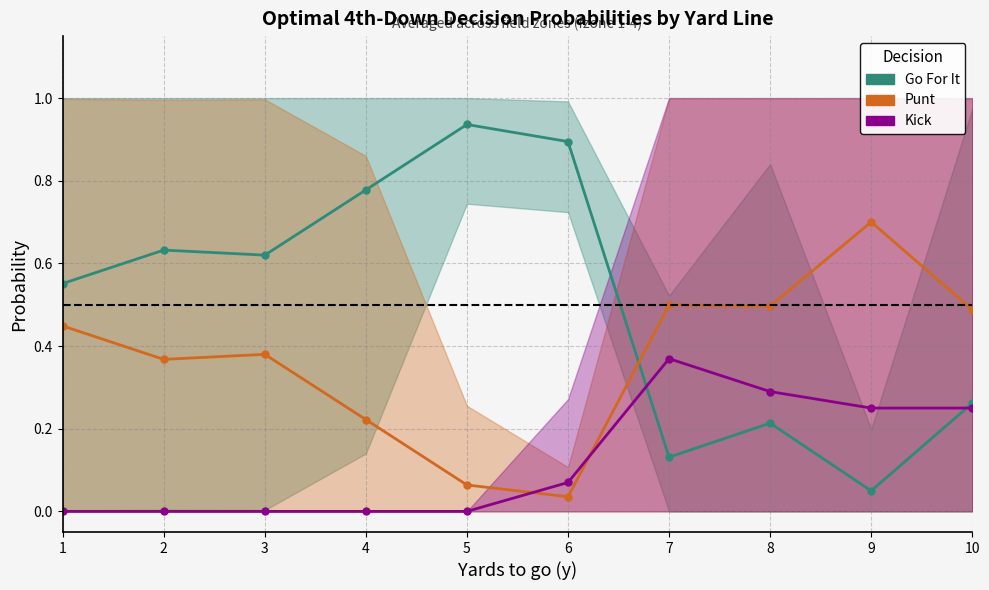

The value of Punt at 10 is 0.3. True or false?

False